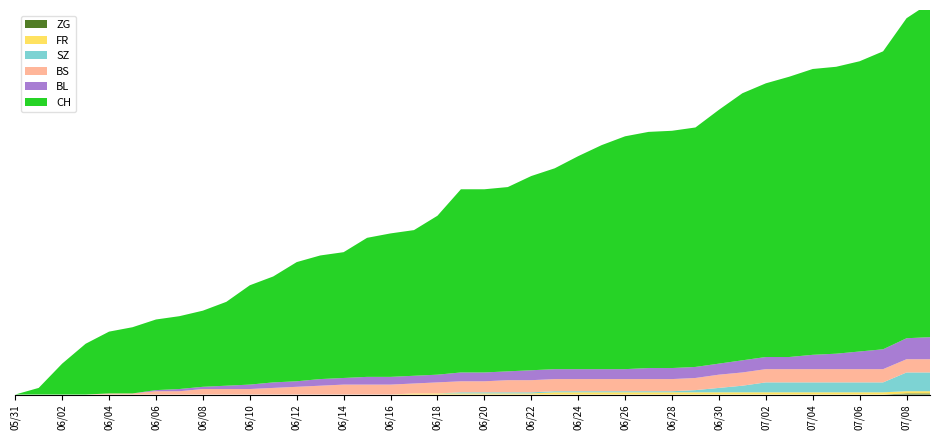

Reading right to left, what are all the values shown in this chart?

CH: 303	290	270	263	260	259	254	248	242	230	217	215	214	211	203	193	182	176	167	166	166	144	132	130	126	114	112	108	96	90	76	69	66	64	60	56	46	28	6	0
BL: 20	19	18	16	14	13	11	11	11	10	10	10	10	9	9	9	9	9	8	8	8	7	7	7	7	6	6	5	5	4	3	2	2	1	0	0	0	0	0	0
BS: 12	12	12	12	12	12	12	12	12	12	11	11	11	11	11	11	11	11	11	10	10	10	9	9	9	9	8	7	6	5	5	5	3	3	1	1	0	0	0	0
SZ: 17	17	9	9	9	9	9	9	6	4	2	1	1	1	1	1	1	1	1	1	1	0	0	0	0	0	0	0	0	0	0	0	0	0	0	0	0	0	0	0
FR: 2	2	2	2	2	2	2	2	2	2	2	2	2	2	2	2	2	1	1	1	1	1	1	0	0	0	0	0	0	0	0	0	0	0	0	0	0	0	0	0
ZG: 1	1	0	0	0	0	0	0	0	0	0	0	0	0	0	0	0	0	0	0	0	0	0	0	0	0	0	0	0	0	0	0	0	0	0	0	0	0	0	0